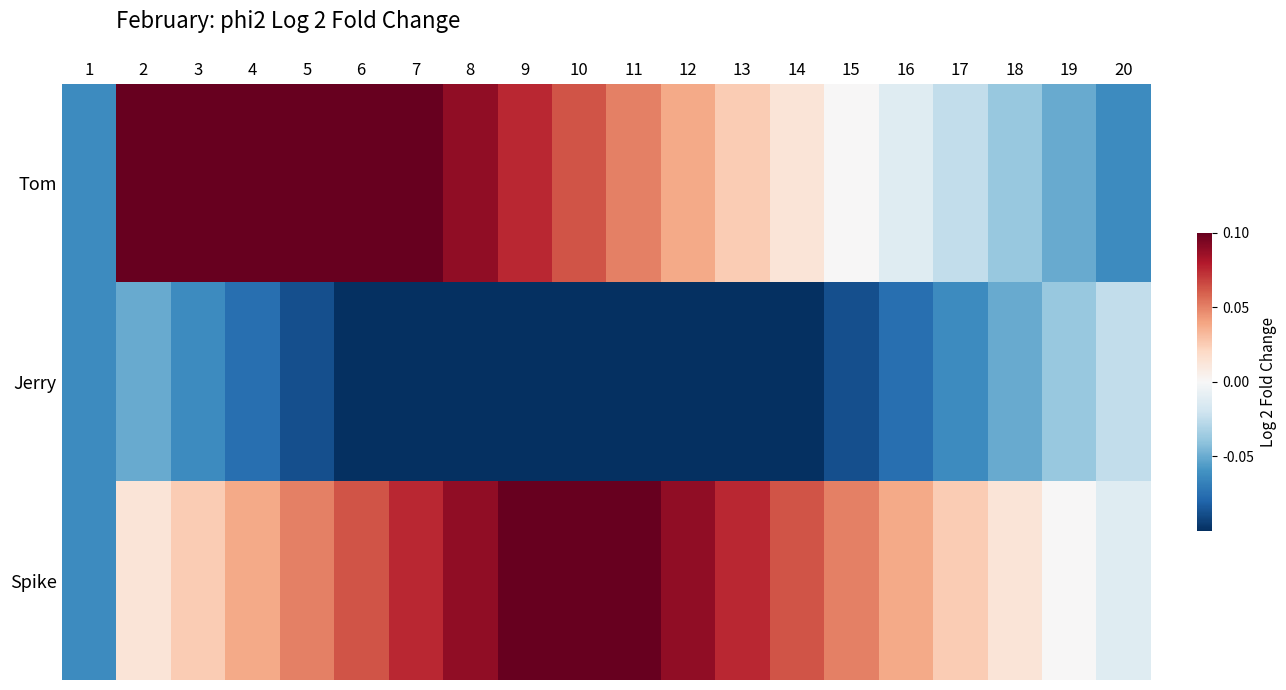

At which category is the sum across all series the highest?

4